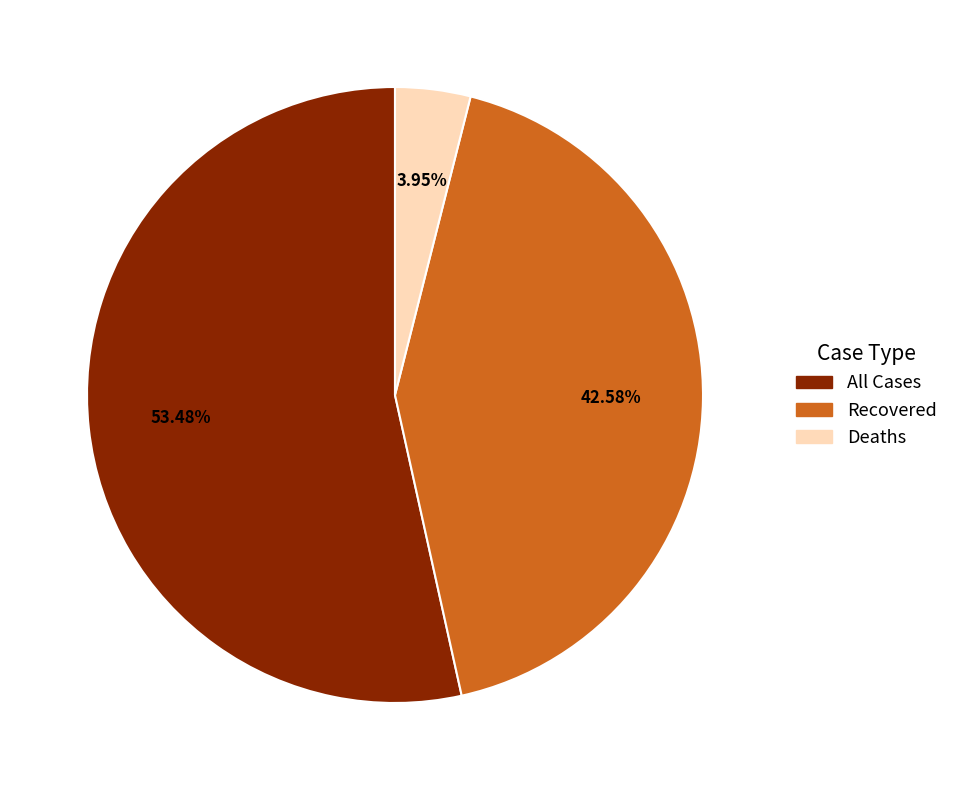

Which slice represents more than half of the pie?

All Cases